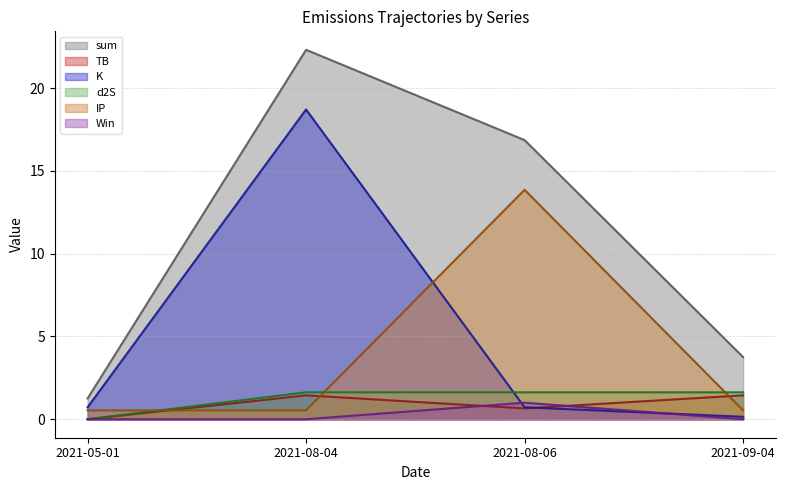

What is the difference between the Win values at 2021-08-06 and 2021-08-04?

1.0